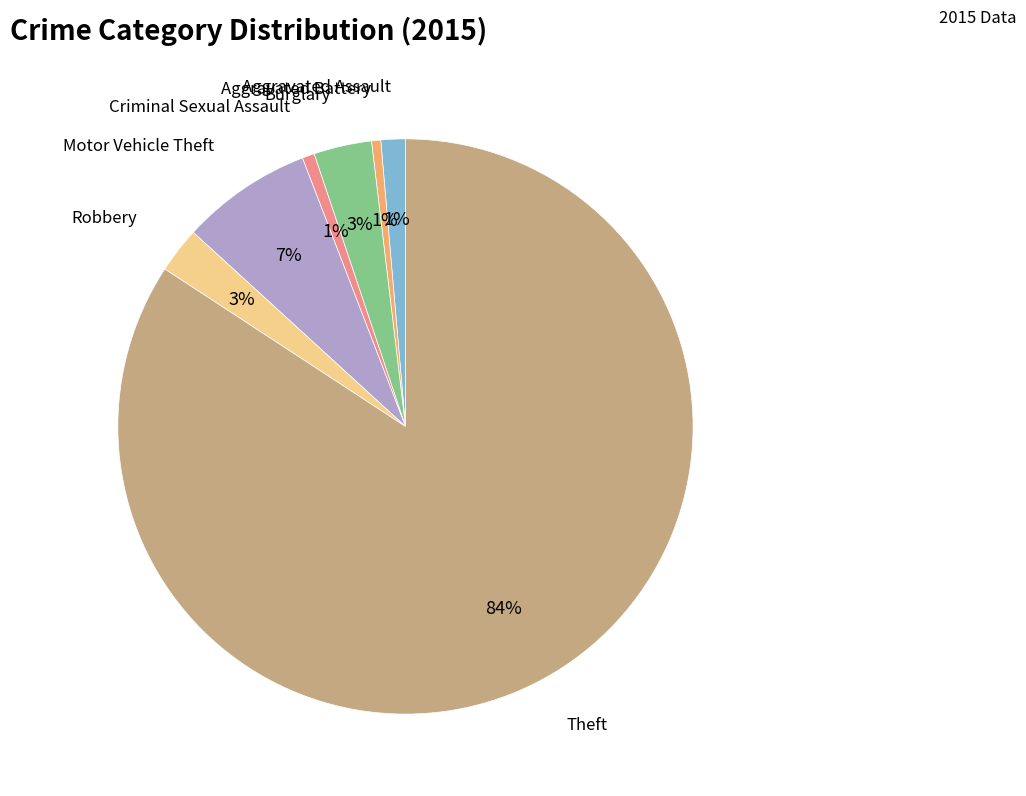

To the nearest percent, what is the average slice percentage?

14%